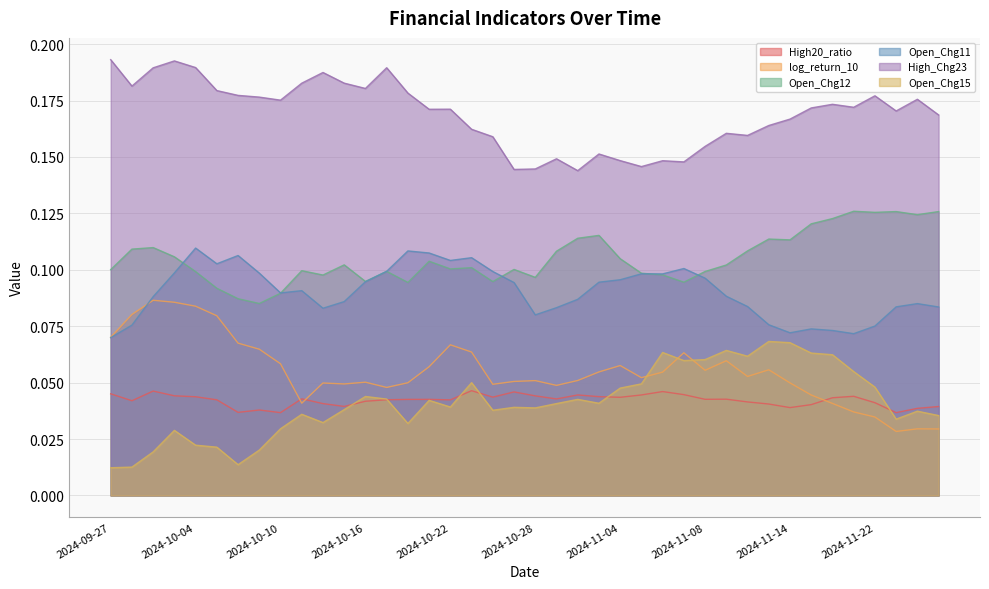

Which has a higher value, 2024-11-08 or 2024-11-11?

2024-11-11